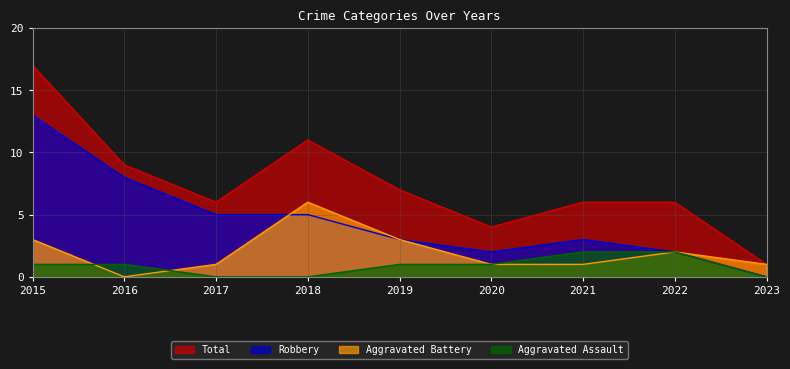

What is the difference between the second highest and minimum values in the Robbery series?

8